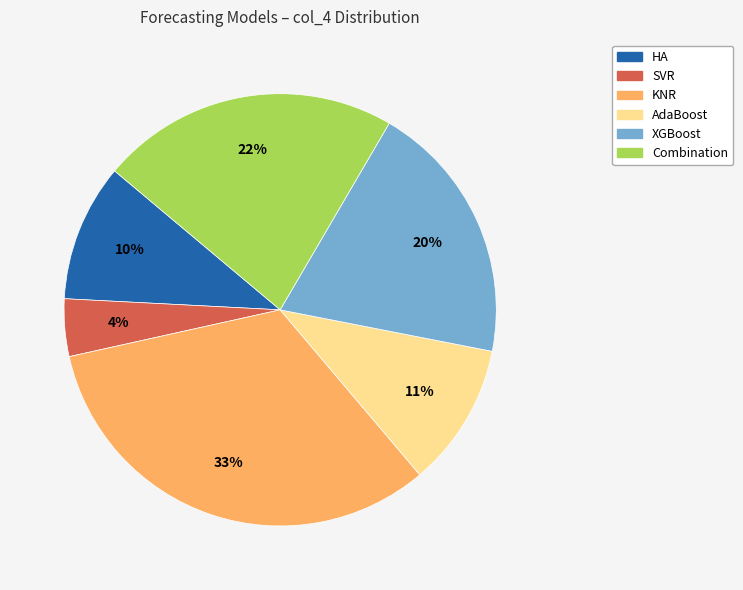

Which has a higher value, AdaBoost or XGBoost?

XGBoost